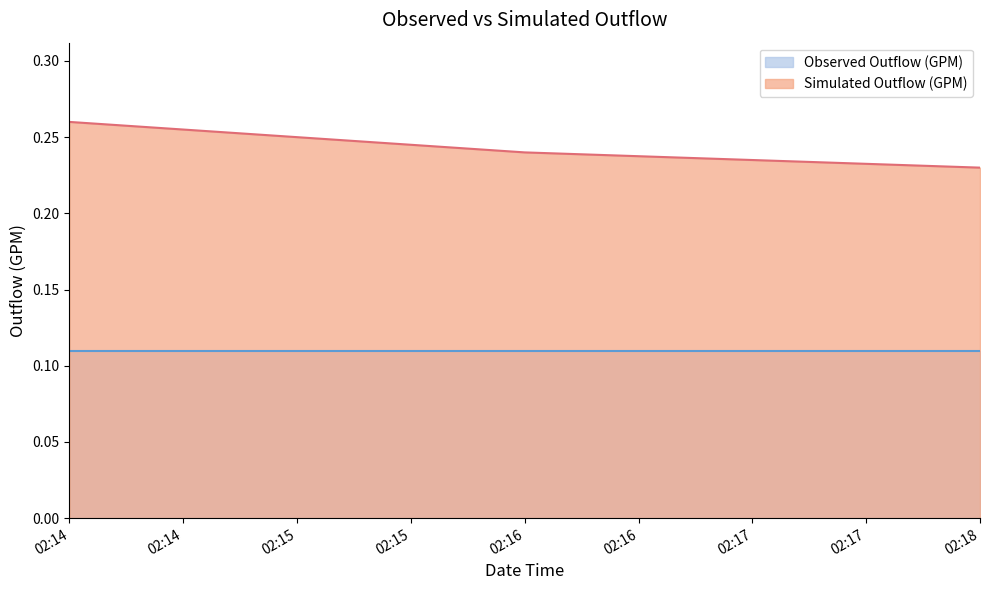

Which series has the widest spread of values?

Simulated Outflow (GPM)